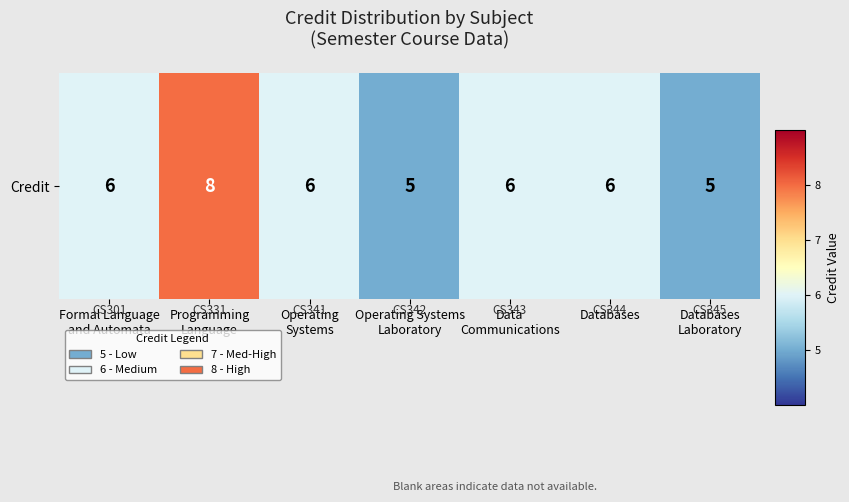

Reading left to right, extract all data points from this chart.

Formal Language
and Automata=6	Programming
Language=8	Operating
Systems=6	Operating Systems
Laboratory=5	Data
Communications=6	Databases=6	Databases
Laboratory=5